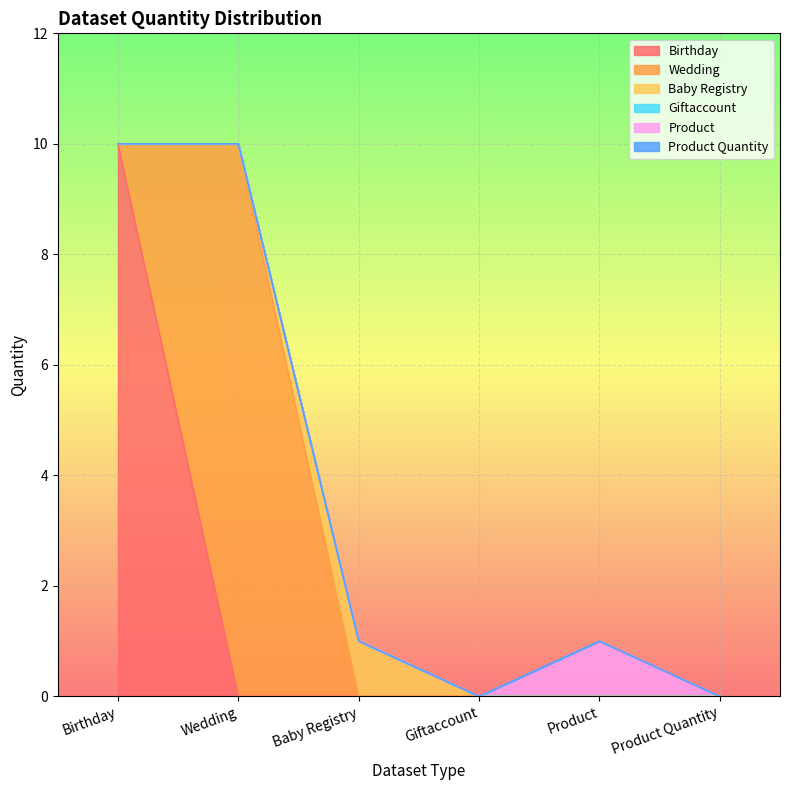

What is the total value across all series at Baby Registry?

1